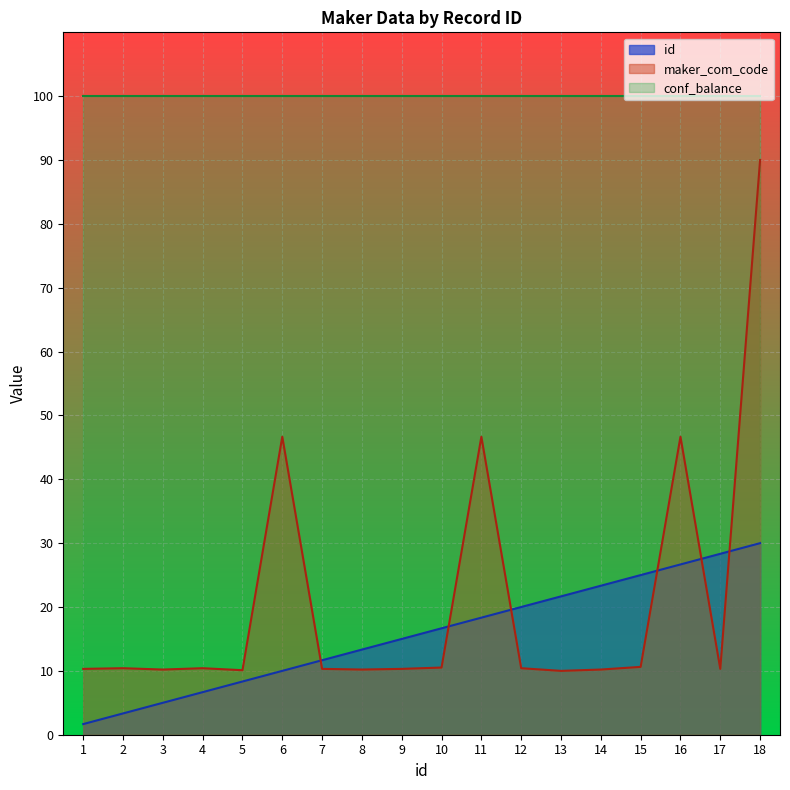

What is the difference between the highest and lowest values at 16?

73.3